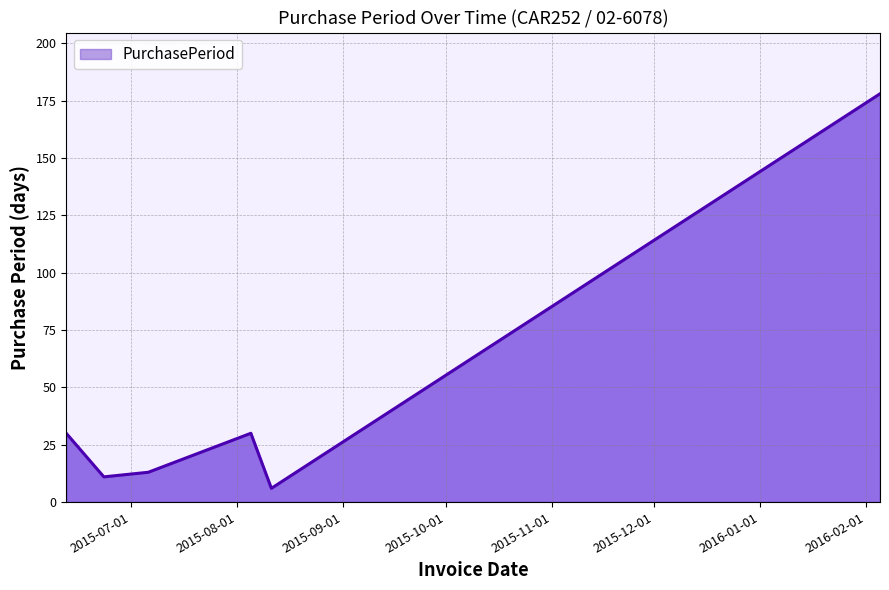

What is the minimum value shown in the chart?

6